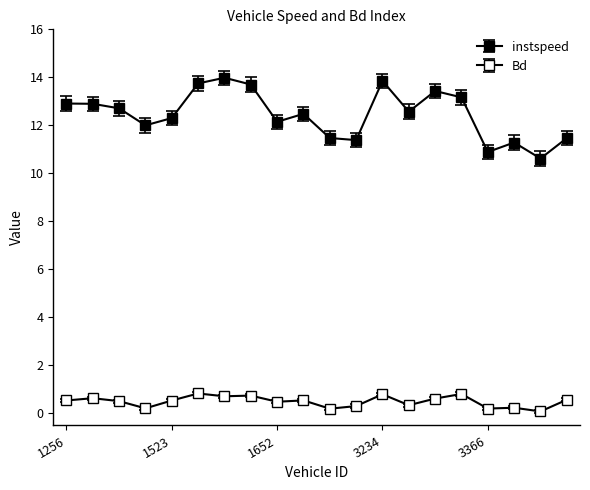

True or false: Bd and instspeed intersect in this chart.

False